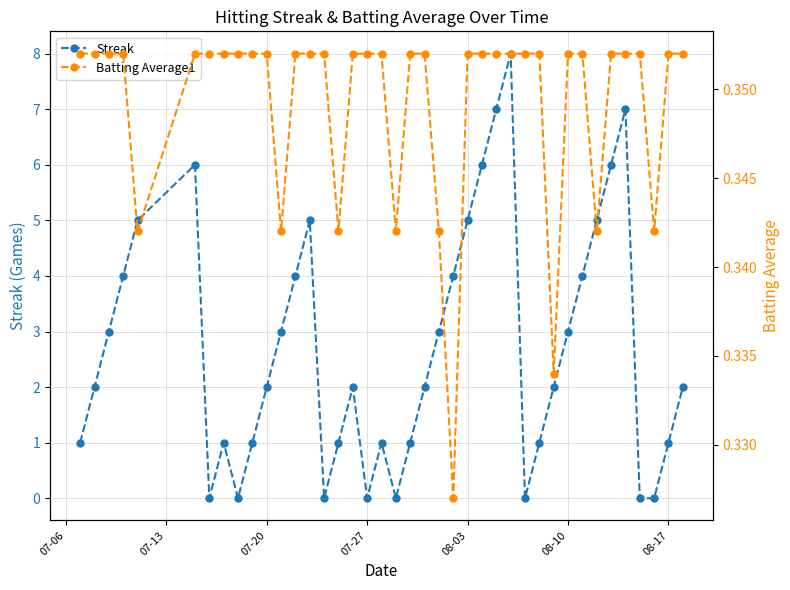

Rank the series by their maximum value, from highest to lowest.

Streak, Batting Average1